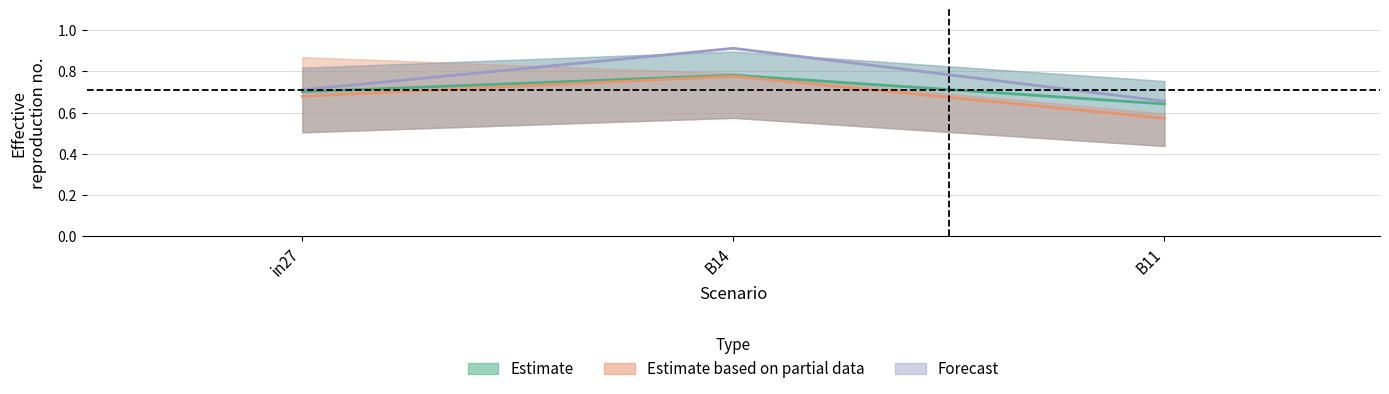

Reading left to right, extract all data points from this chart.

job433_scenario0_865: in27=0.7	B14=0.8	B11=0.6
job434_scenario0_868: in27=0.7	B14=0.8	B11=0.6
job439_scenario1_878: in27=0.7	B14=0.9	B11=0.7